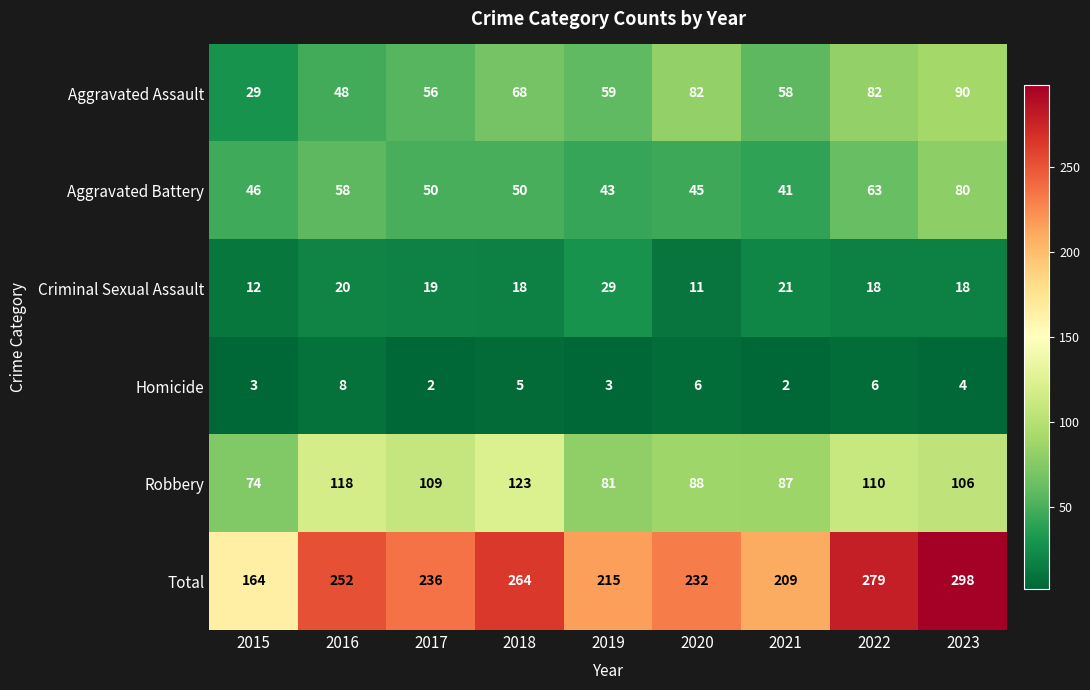

What is the maximum value shown in the chart?

298